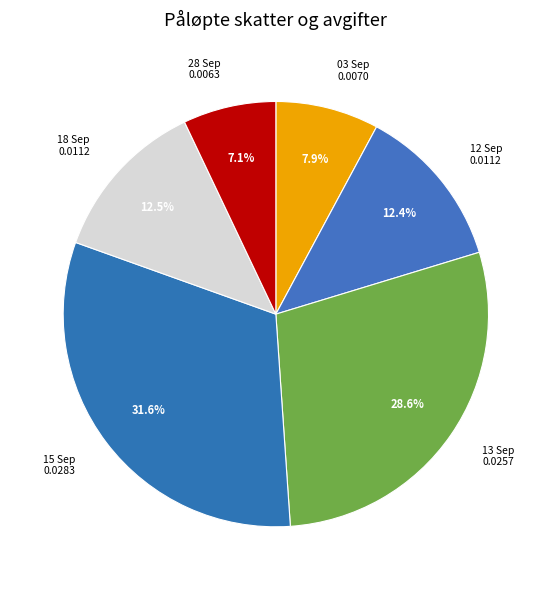

Is 28 Sep the majority of the pie?

No